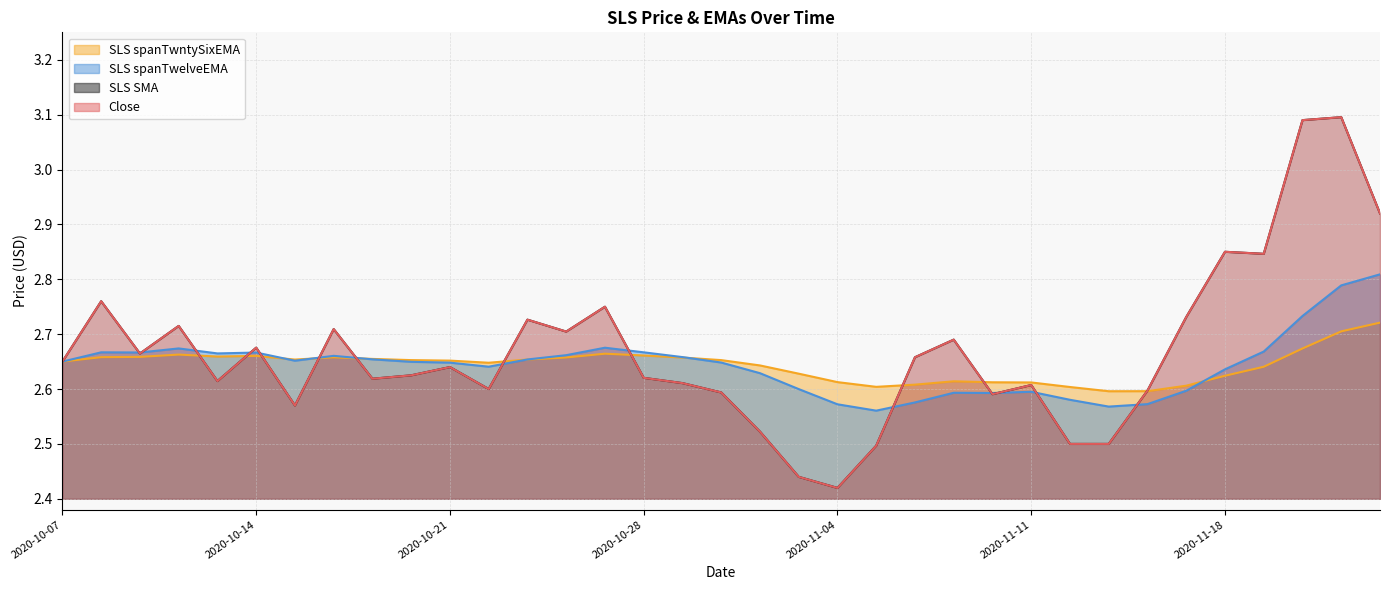

What is the minimum value for SLS spanTwntySixEMA?

2.6